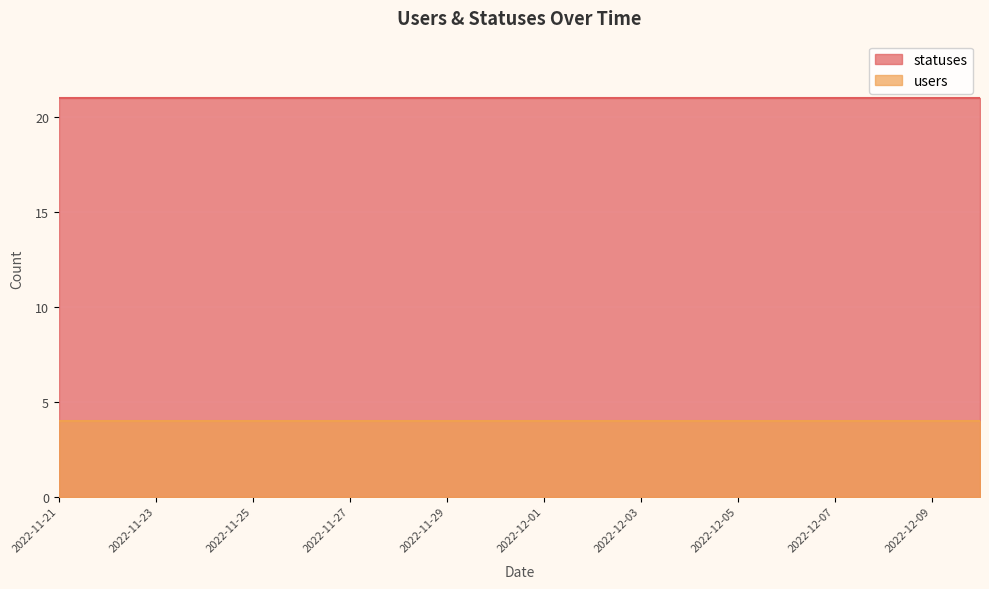

True or false: users has a value of 2 at 2022-12-04.

False